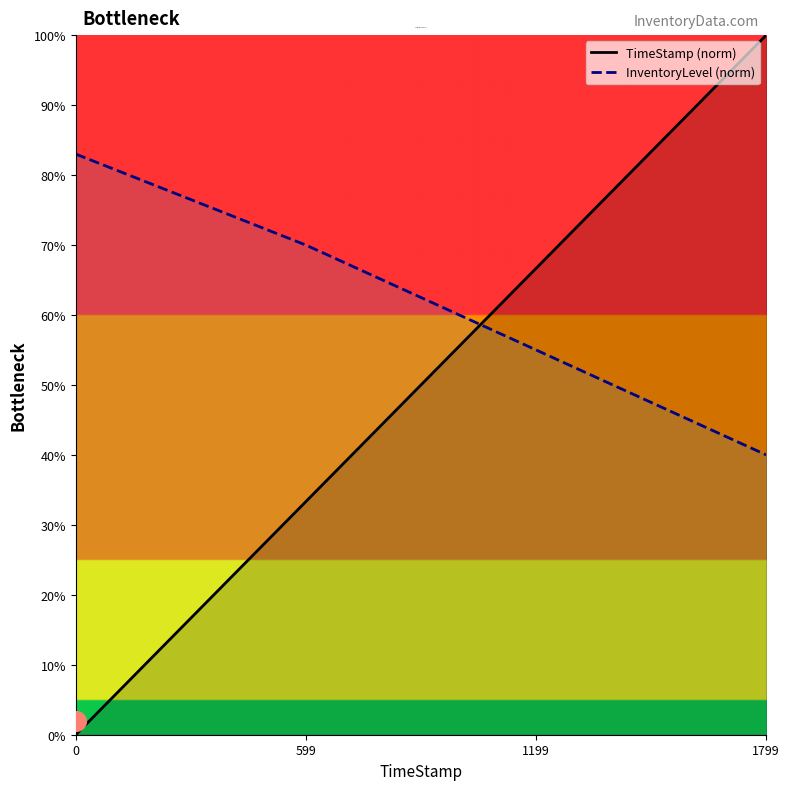

What are all the series names shown in the legend?

TimeStamp (norm), InventoryLevel (norm)